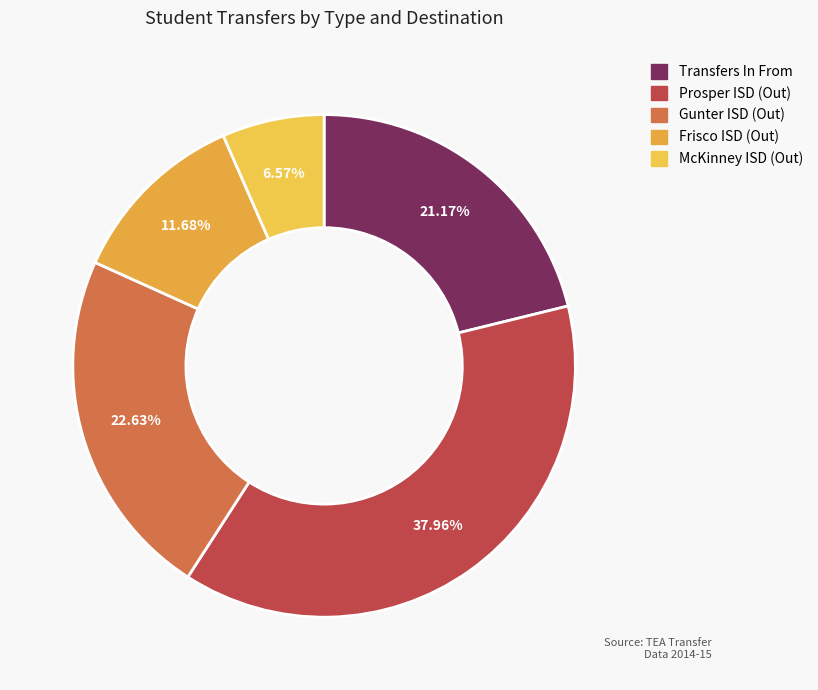

How many slices are in this pie chart?

5